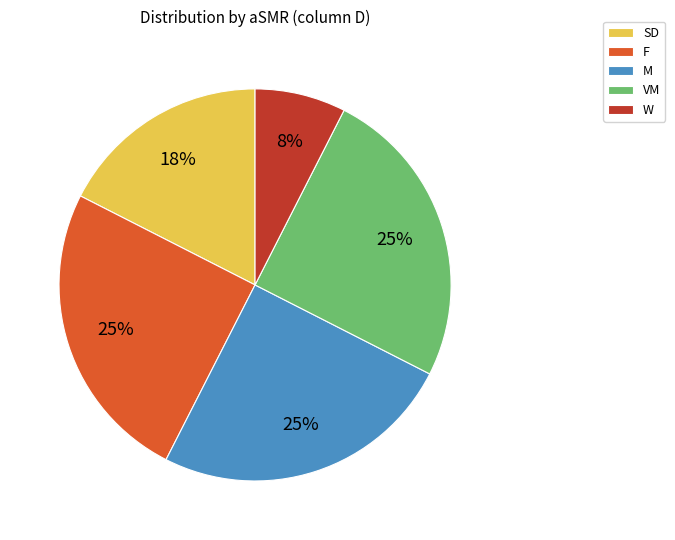

What is the smallest slice in the pie chart?

W